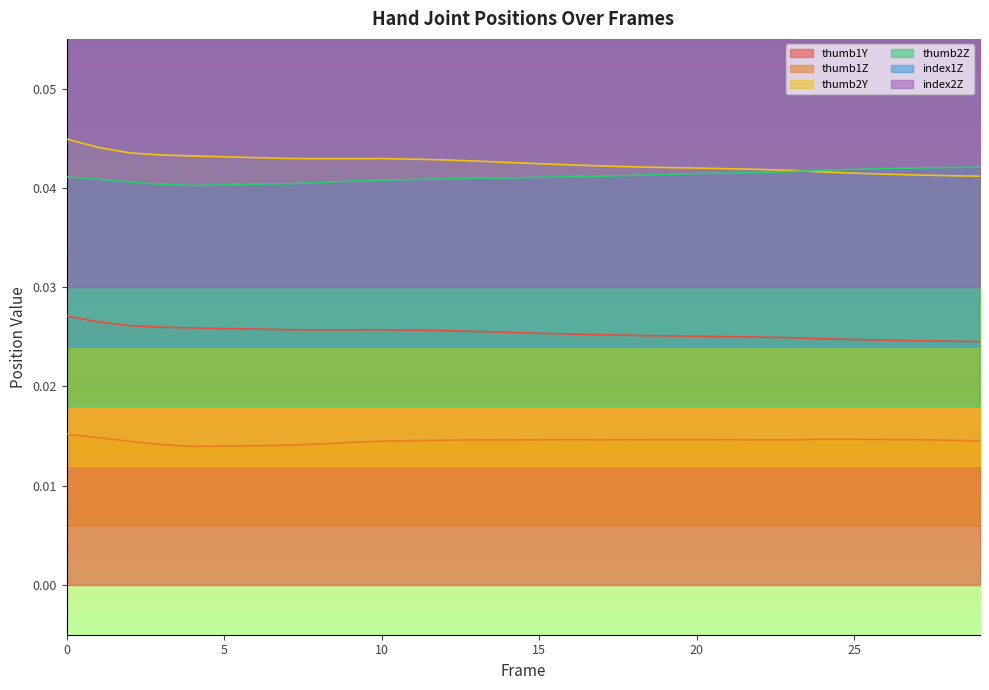

How many lines are shown in the chart?

6